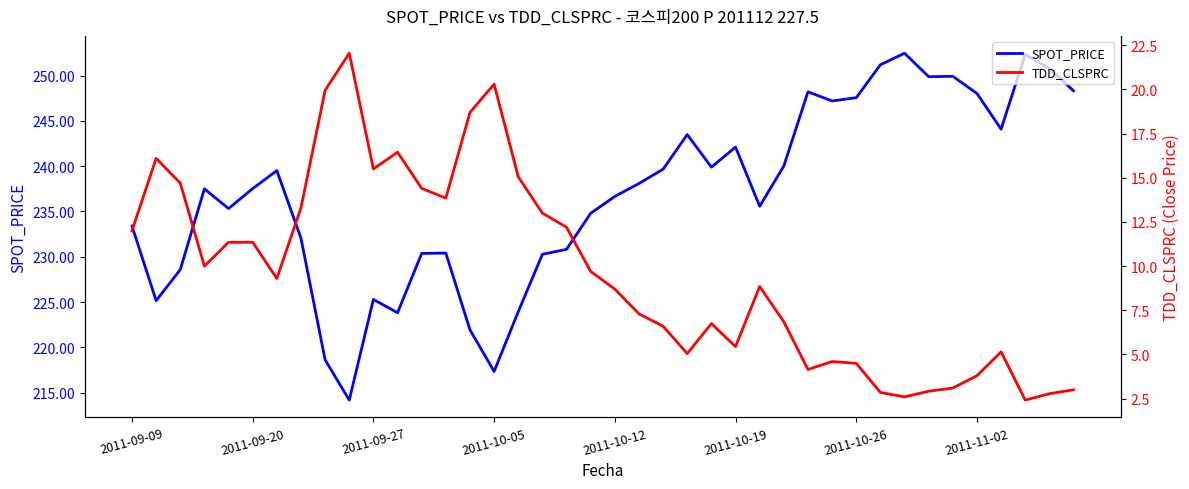

The SPOT_PRICE series shows 247.6 at 2011-10-26. True or false?

True